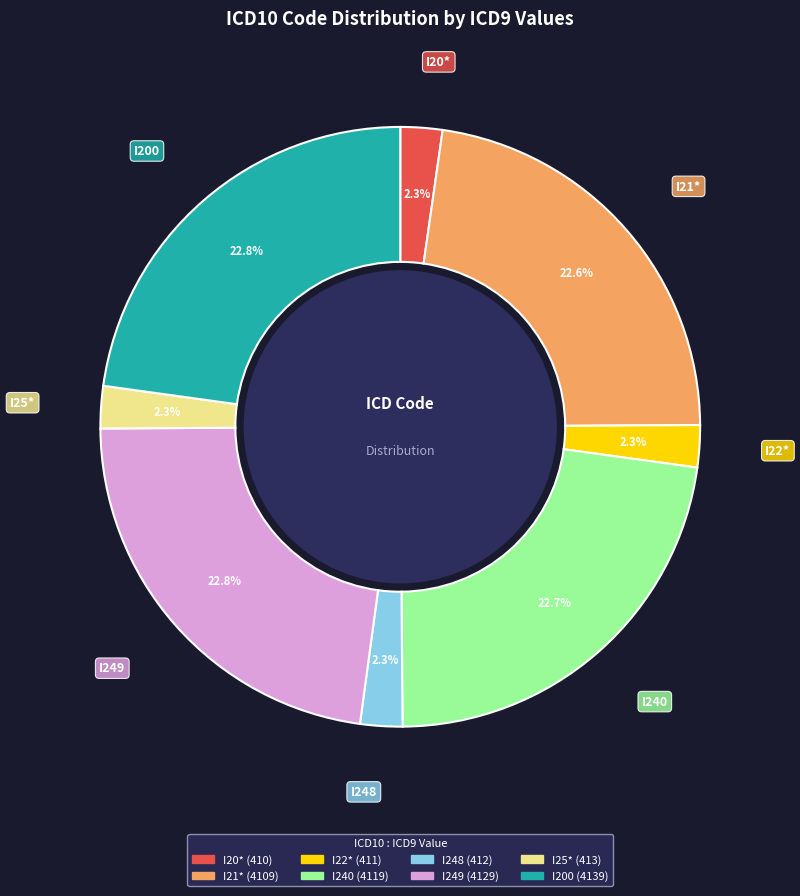

To the nearest percent, what percentage of the pie is I248?

2%